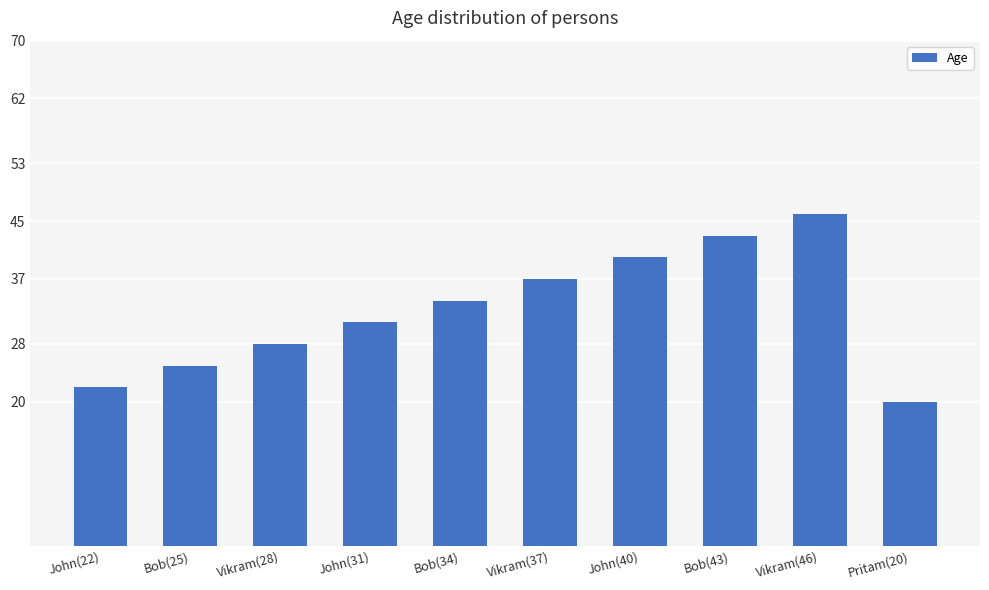

At which category does the chart reach its peak across all series?

Vikram(46)